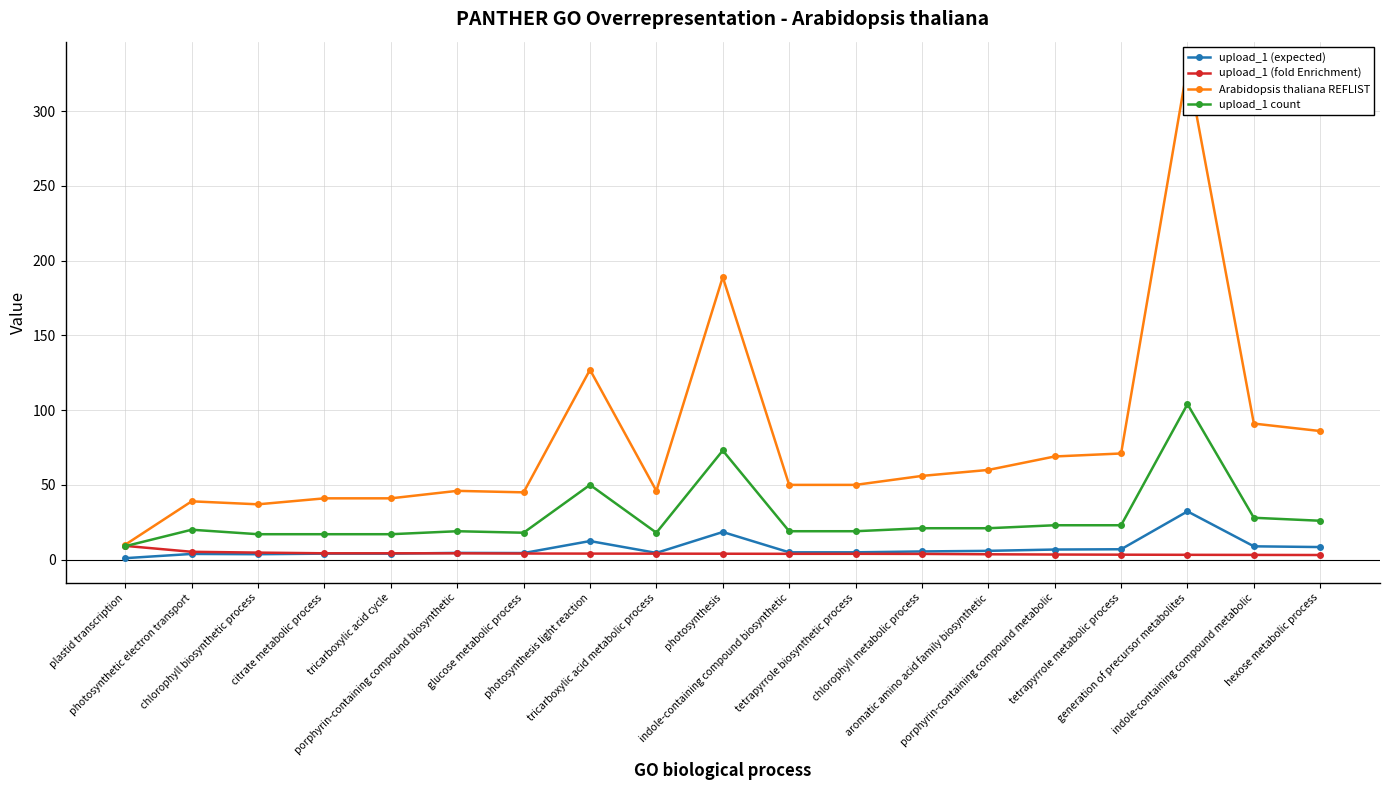

Reading left to right, what are all the values shown in this chart?

upload_1 (expected): plastid transcription=1.0	photosynthetic electron transport=3.8	chlorophyll biosynthetic process=3.6	citrate metabolic process=4.0	tricarboxylic acid cycle=4.0	porphyrin-containing compound biosynthetic=4.5	glucose metabolic process=4.4	photosynthesis light reaction=12.4	tricarboxylic acid metabolic process=4.5	photosynthesis=18.5	indole-containing compound biosynthetic=4.9	tetrapyrrole biosynthetic process=4.9	chlorophyll metabolic process=5.5	aromatic amino acid family biosynthetic=5.9	porphyrin-containing compound metabolic=6.8	tetrapyrrole metabolic process=6.9	generation of precursor metabolites=32.3	indole-containing compound metabolic=8.9	hexose metabolic process=8.4
upload_1 (fold Enrichment): plastid transcription=9.2	photosynthetic electron transport=5.2	chlorophyll biosynthetic process=4.7	citrate metabolic process=4.2	tricarboxylic acid cycle=4.2	porphyrin-containing compound biosynthetic=4.2	glucose metabolic process=4.1	photosynthesis light reaction=4.0	tricarboxylic acid metabolic process=4.0	photosynthesis=4.0	indole-containing compound biosynthetic=3.9	tetrapyrrole biosynthetic process=3.9	chlorophyll metabolic process=3.8	aromatic amino acid family biosynthetic=3.6	porphyrin-containing compound metabolic=3.4	tetrapyrrole metabolic process=3.3	generation of precursor metabolites=3.2	indole-containing compound metabolic=3.1	hexose metabolic process=3.1
Arabidopsis thaliana REFLIST: plastid transcription=10.0	photosynthetic electron transport=39.0	chlorophyll biosynthetic process=37.0	citrate metabolic process=41.0	tricarboxylic acid cycle=41.0	porphyrin-containing compound biosynthetic=46.0	glucose metabolic process=45.0	photosynthesis light reaction=127.0	tricarboxylic acid metabolic process=46.0	photosynthesis=189.0	indole-containing compound biosynthetic=50.0	tetrapyrrole biosynthetic process=50.0	chlorophyll metabolic process=56.0	aromatic amino acid family biosynthetic=60.0	porphyrin-containing compound metabolic=69.0	tetrapyrrole metabolic process=71.0	generation of precursor metabolites=330.0	indole-containing compound metabolic=91.0	hexose metabolic process=86.0
upload_1 count: plastid transcription=9.0	photosynthetic electron transport=20.0	chlorophyll biosynthetic process=17.0	citrate metabolic process=17.0	tricarboxylic acid cycle=17.0	porphyrin-containing compound biosynthetic=19.0	glucose metabolic process=18.0	photosynthesis light reaction=50.0	tricarboxylic acid metabolic process=18.0	photosynthesis=73.0	indole-containing compound biosynthetic=19.0	tetrapyrrole biosynthetic process=19.0	chlorophyll metabolic process=21.0	aromatic amino acid family biosynthetic=21.0	porphyrin-containing compound metabolic=23.0	tetrapyrrole metabolic process=23.0	generation of precursor metabolites=104.0	indole-containing compound metabolic=28.0	hexose metabolic process=26.0